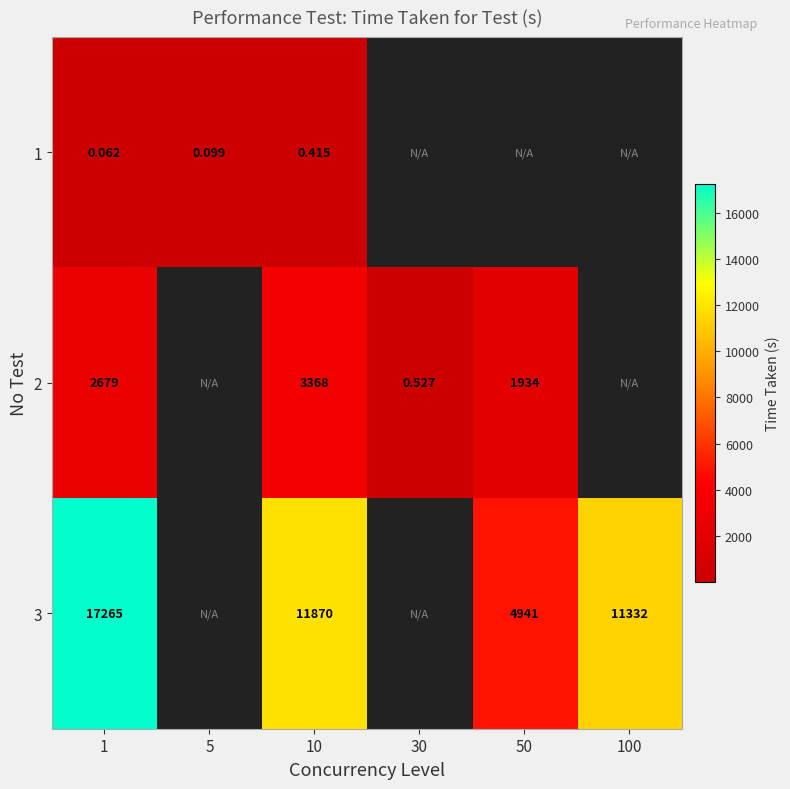

Which series has the largest range (max minus min)?

3